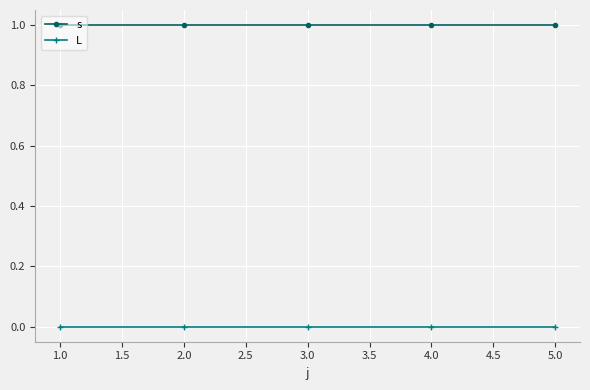

Is this an area chart (filled region under the line)?

No